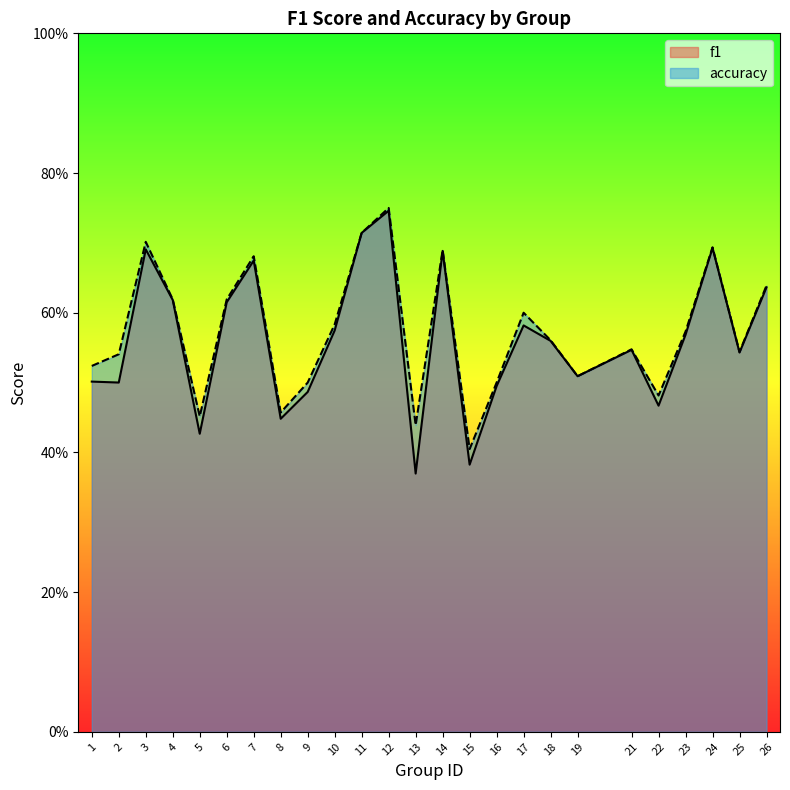

True or false: f1 and accuracy cross at least once.

False